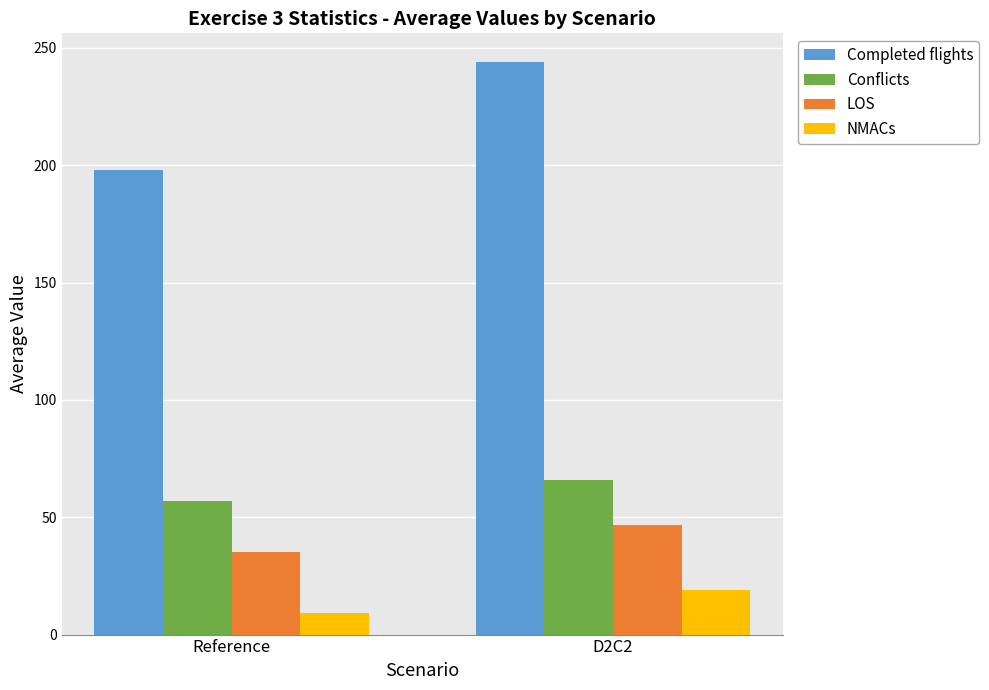

What is the spread (max minus min) of values at D2C2?

224.9